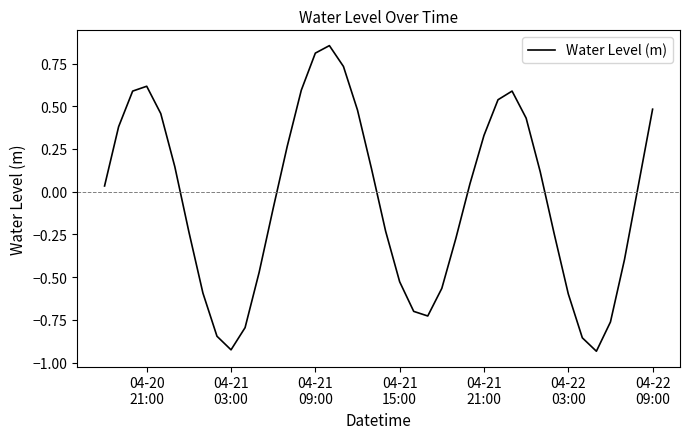

What is the difference between the maximum and minimum values?

1.8